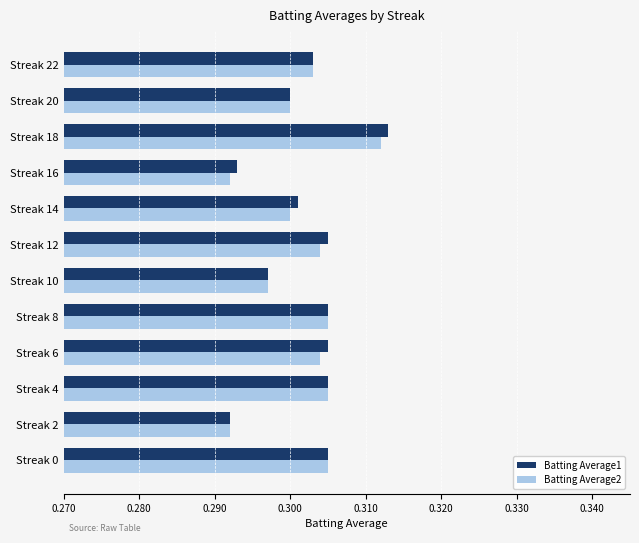

Count the Batting Average1 values in the range 0 to 1.

12